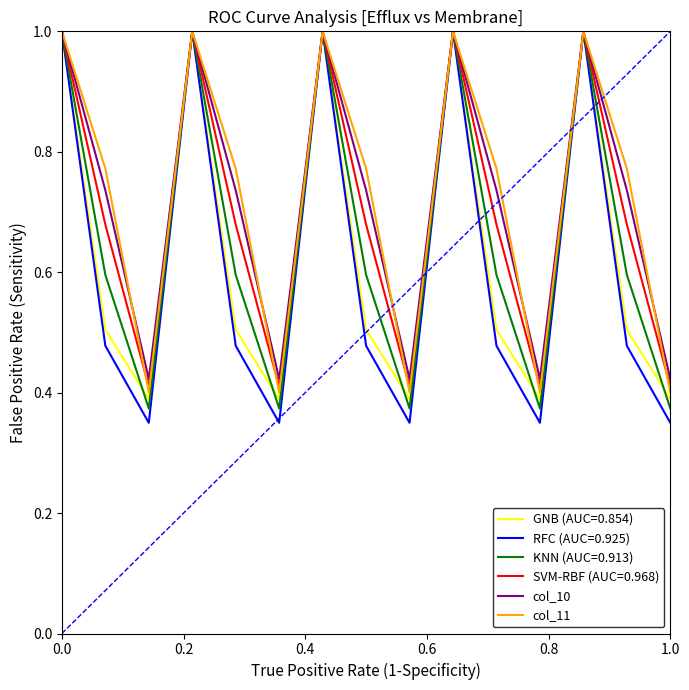

Which series has the widest spread of values?

RFC (AUC=0.925)